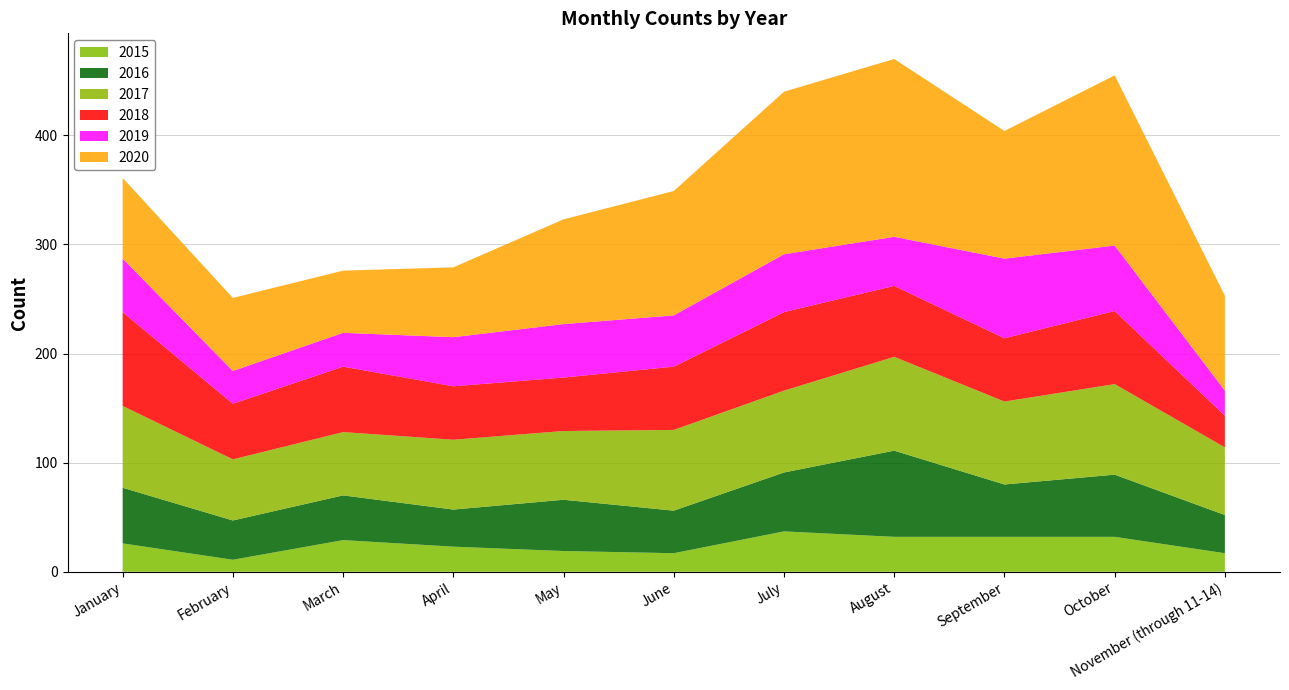

Reading right to left, transcribe all the data shown in this chart.

2015: November (through 11-14)=17	October=32	September=32	August=32	July=37	June=17	May=19	April=23	March=29	February=11	January=26
2016: November (through 11-14)=35	October=57	September=48	August=79	July=54	June=39	May=47	April=34	March=41	February=36	January=51
2017: November (through 11-14)=62	October=83	September=76	August=86	July=75	June=74	May=63	April=64	March=58	February=56	January=75
2018: November (through 11-14)=29	October=67	September=58	August=65	July=72	June=58	May=49	April=49	March=60	February=51	January=86
2019: November (through 11-14)=23	October=60	September=73	August=45	July=53	June=47	May=49	April=45	March=31	February=30	January=49
2020: November (through 11-14)=87	October=156	September=117	August=163	July=149	June=114	May=96	April=64	March=57	February=67	January=74